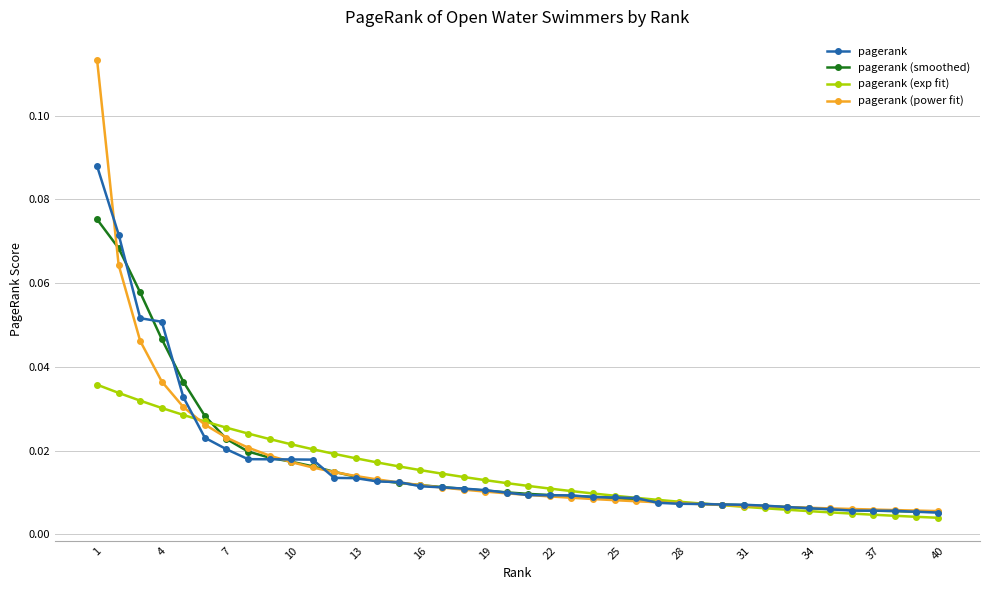

How many pagerank (exp fit) values are between 0 and 1?

40